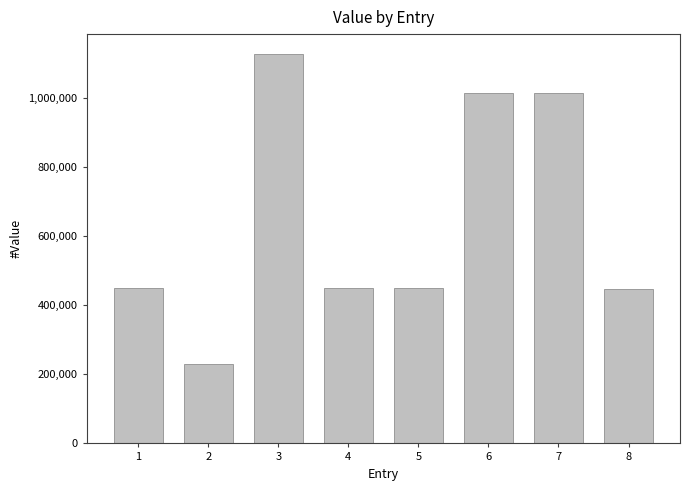

What is the value of the 6th bar from the left?

1016214